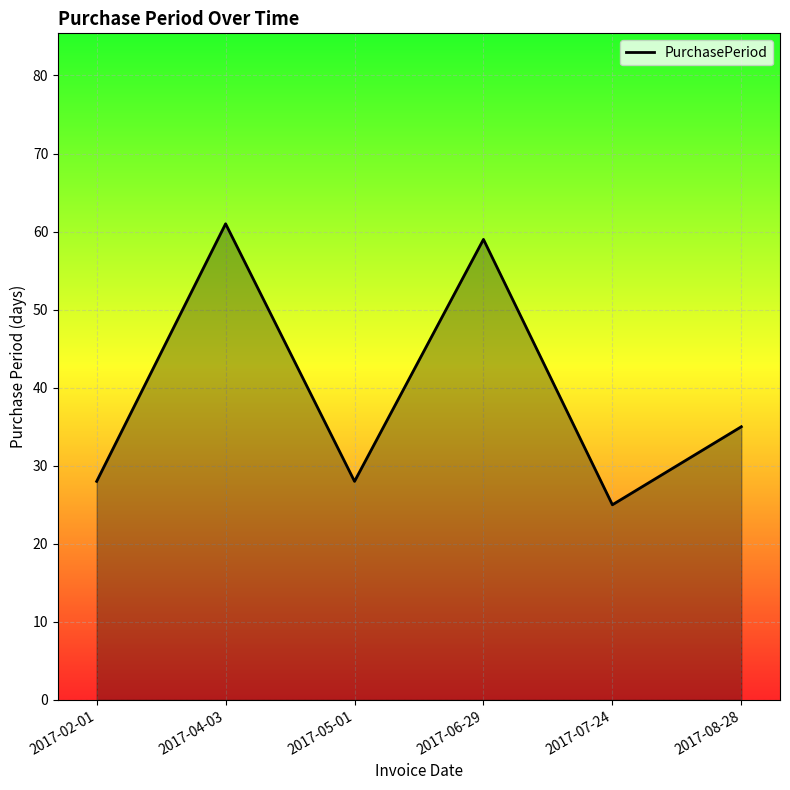

Where is the data nearest to the value 43?

2017-08-28